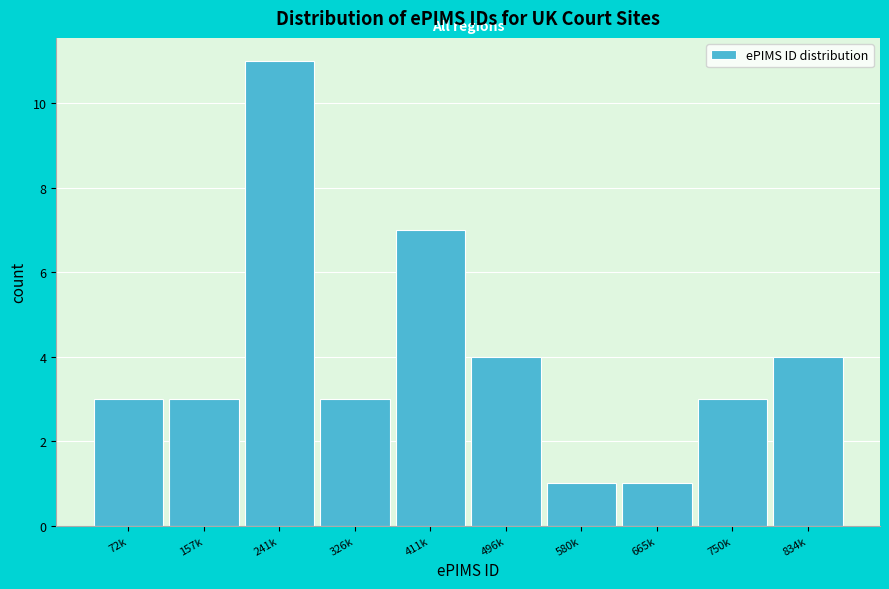

Reading right to left, transcribe all the data shown in this chart.

834k=4	750k=3	665k=1	580k=1	496k=4	411k=7	326k=3	241k=11	157k=3	72k=3